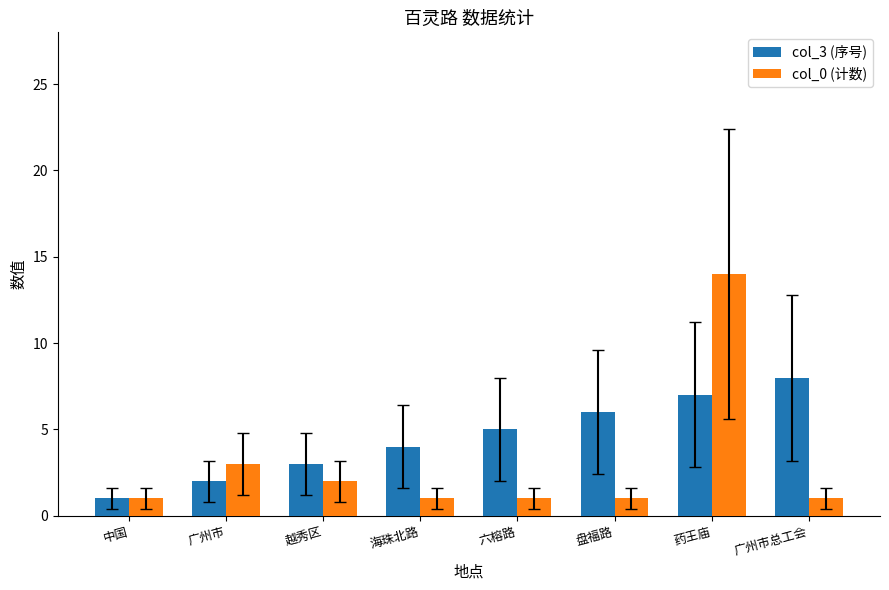

What is the smallest value displayed?

1